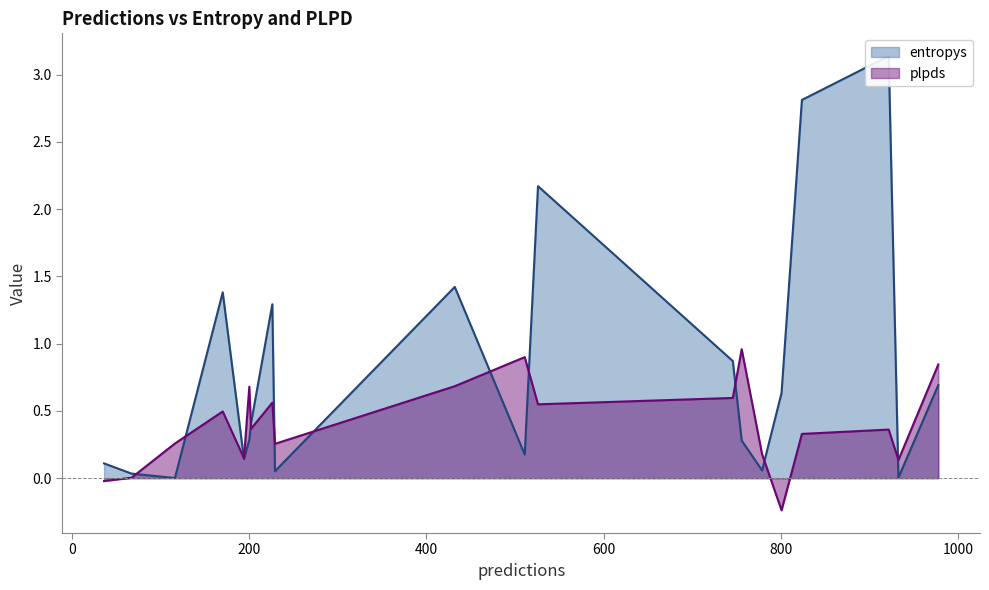

Which series has the widest spread of values?

entropys